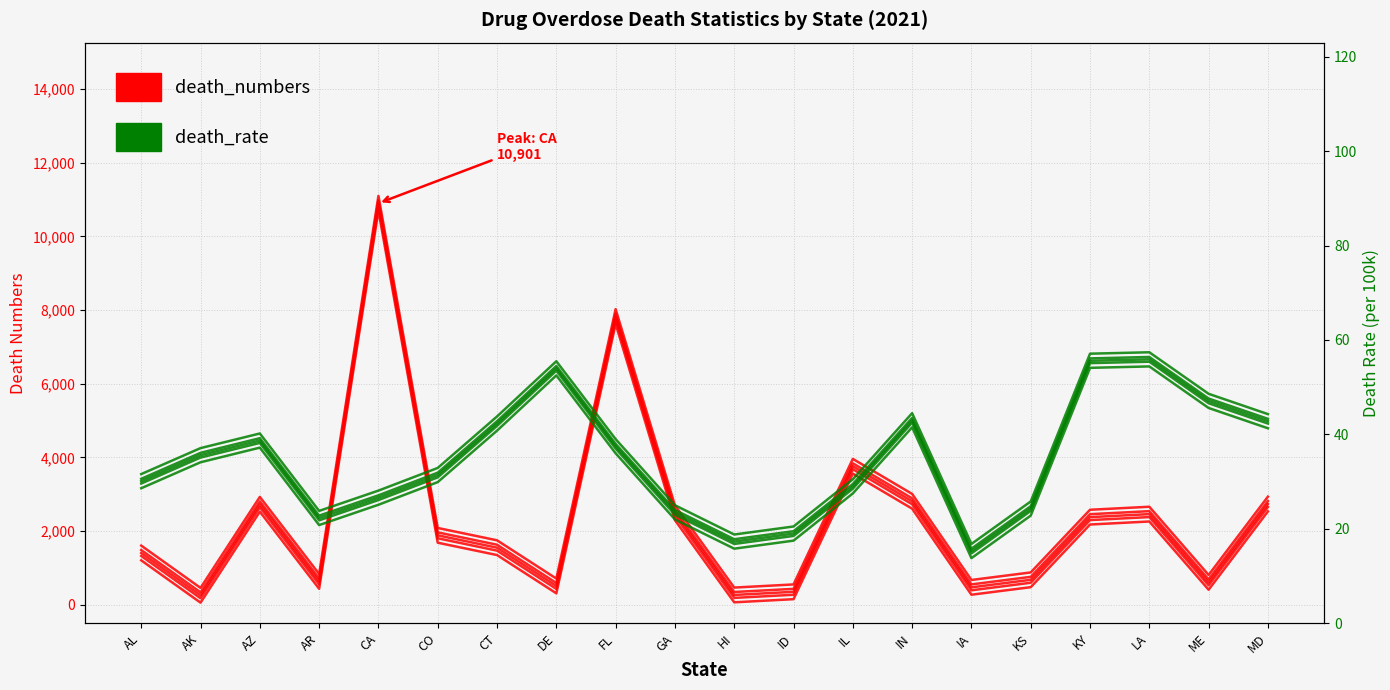

What is the approximate value of death_numbers at IA?

475.0